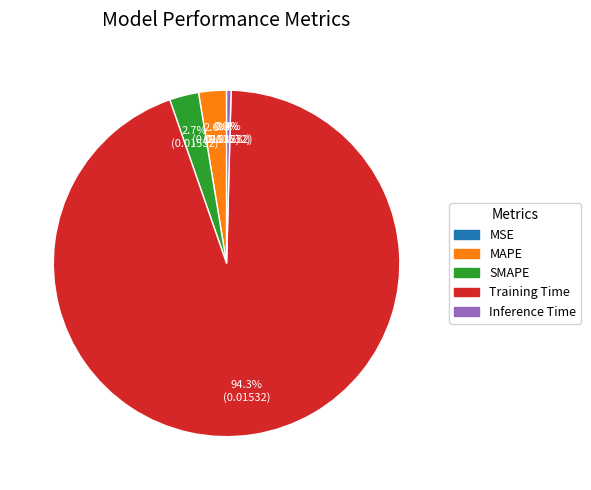

Which has a higher value, MAPE or Training Time?

Training Time